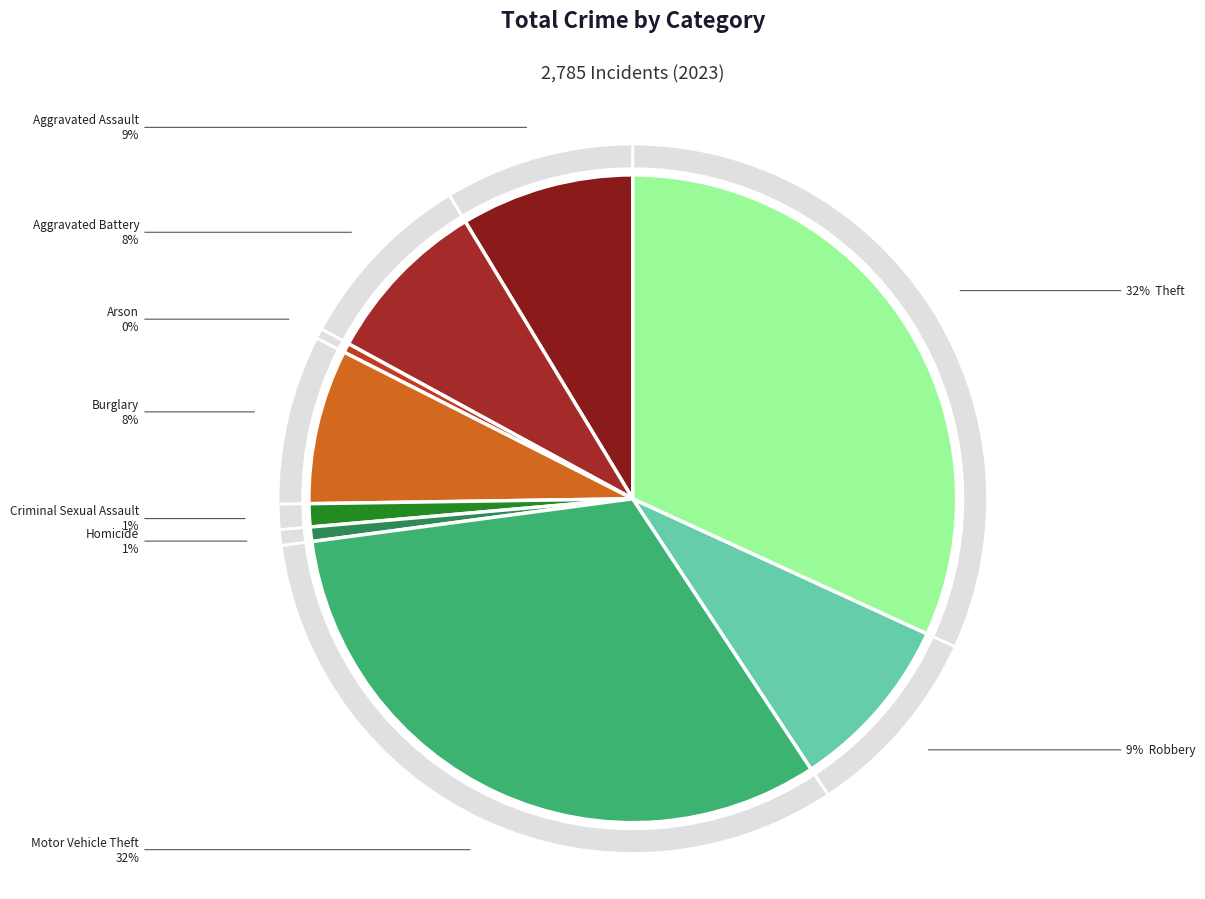

What is the ratio of the value at Robbery to the value at Arson?

19.0